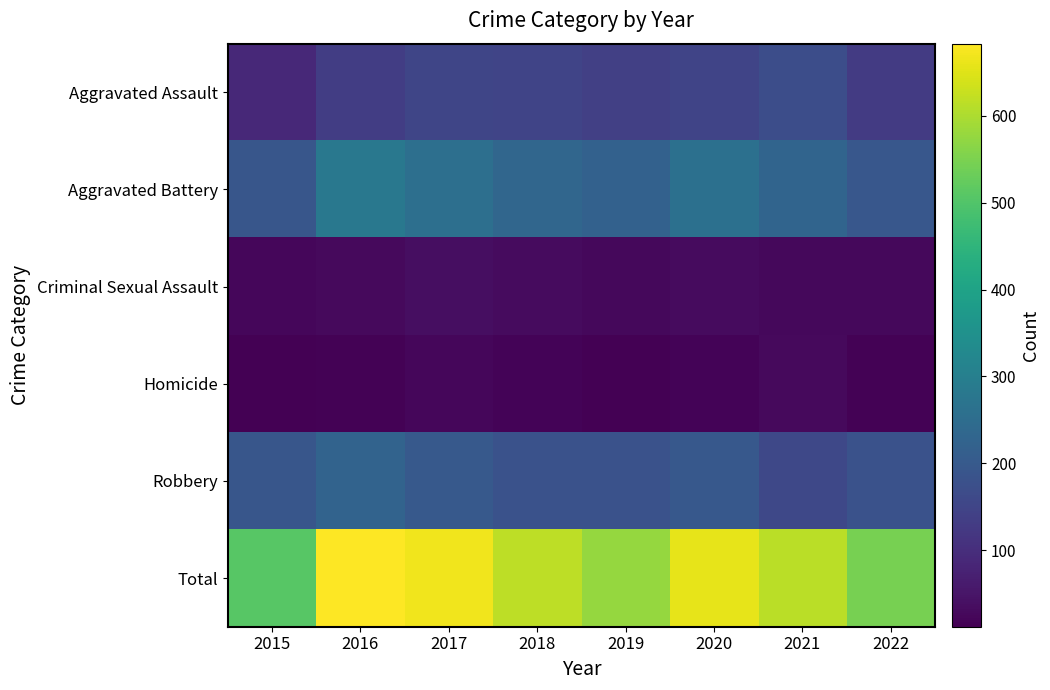

What is the spread (max minus min) of values at 2022?

531